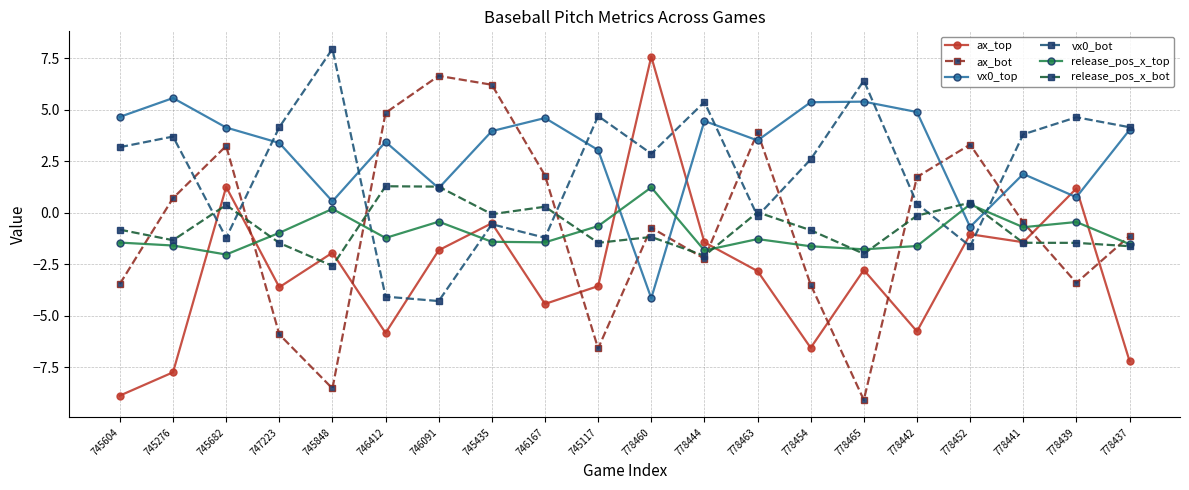

Which category has the highest value in the vx0_top series?

745276